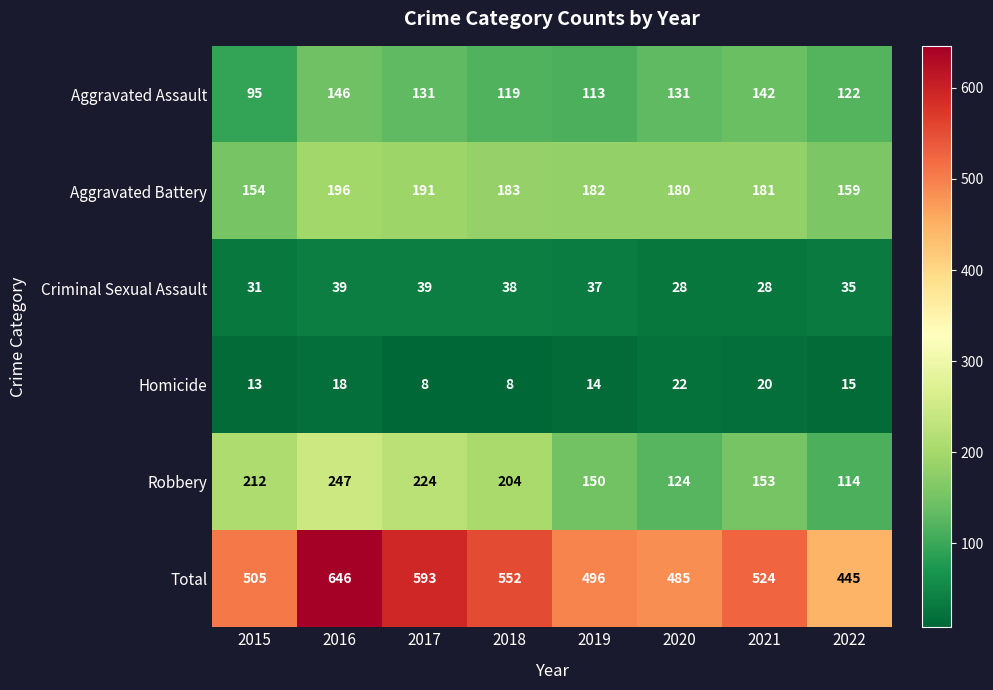

Between 2017 and 2018, which series saw the biggest shift?

Total